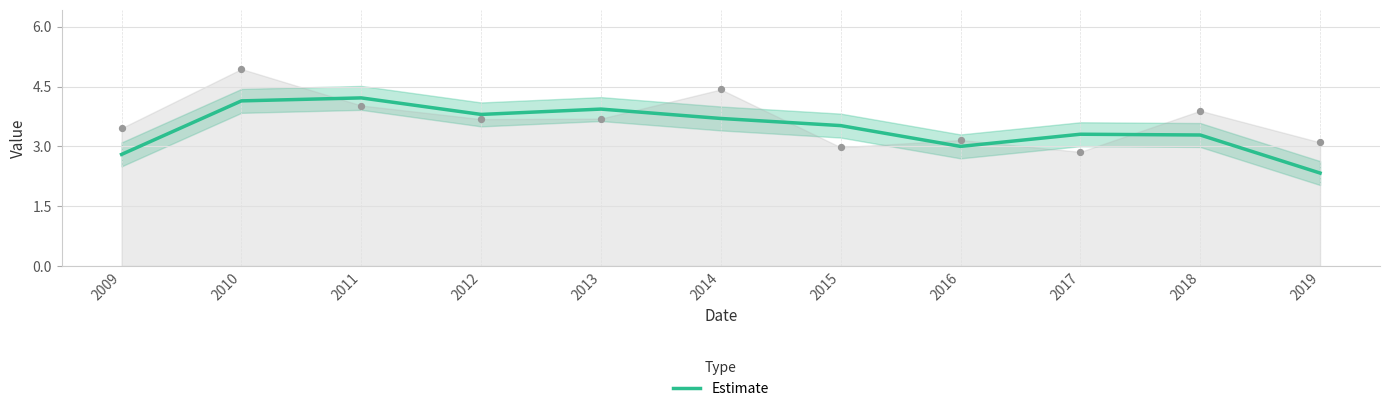

Approximately how many times larger is the value at 2011 compared to 2009?

1.5